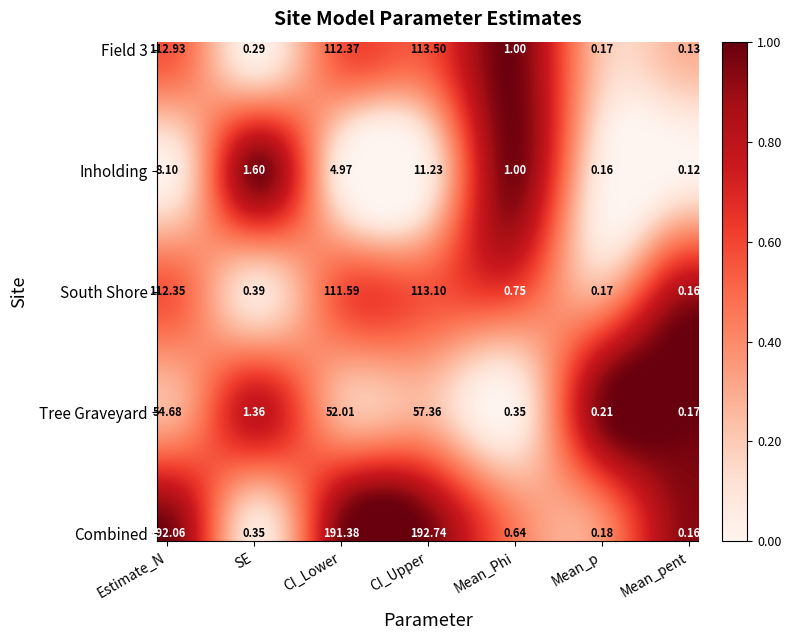

How many distinct data groups are displayed?

30